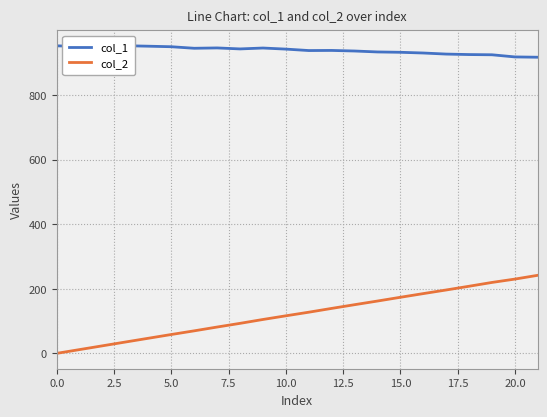

At how many categories does at least one series exceed 445?

22